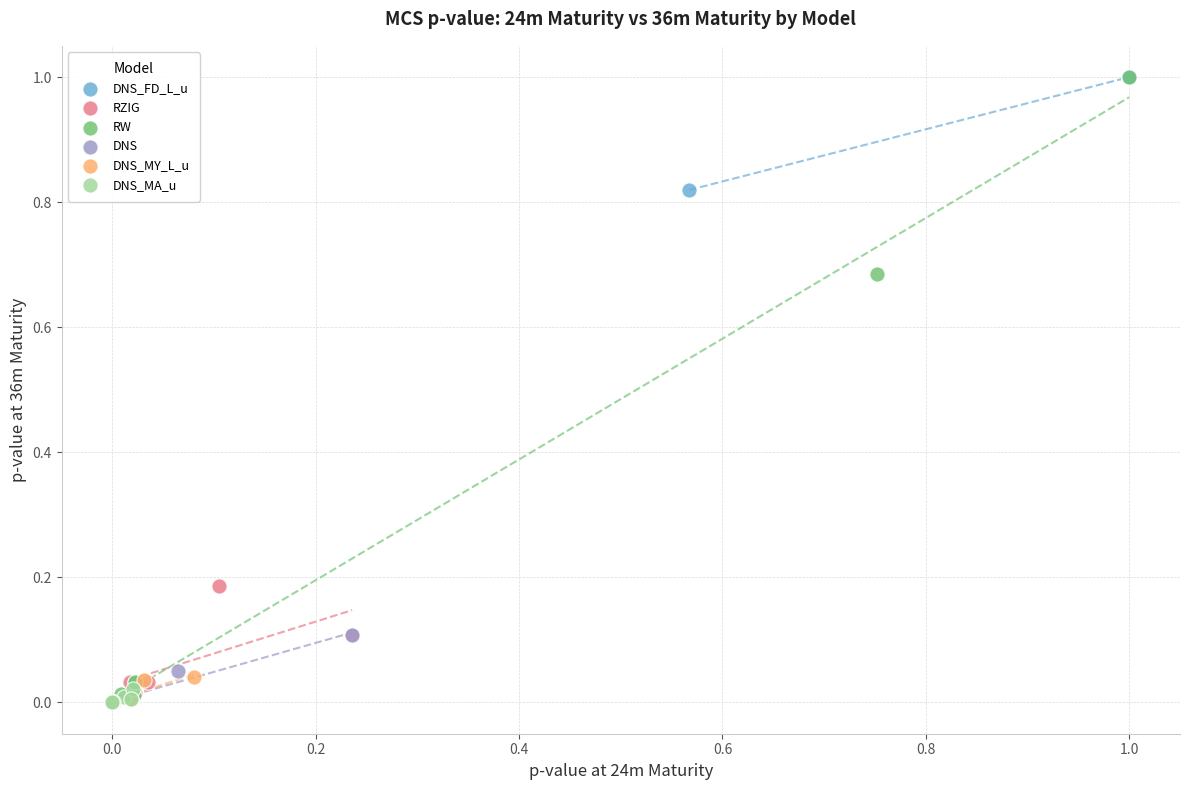

Which series has the largest Y range (max minus min)?

RW